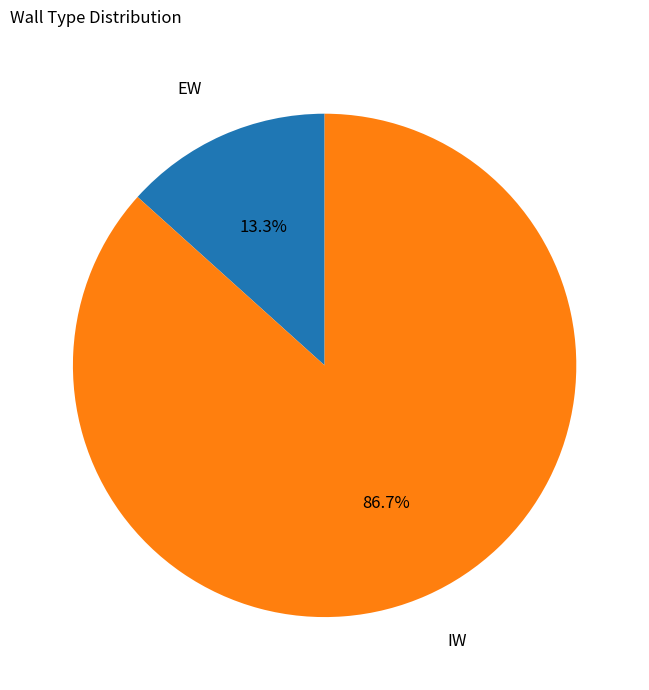

Is there any slice that represents more than half of the pie?

Yes